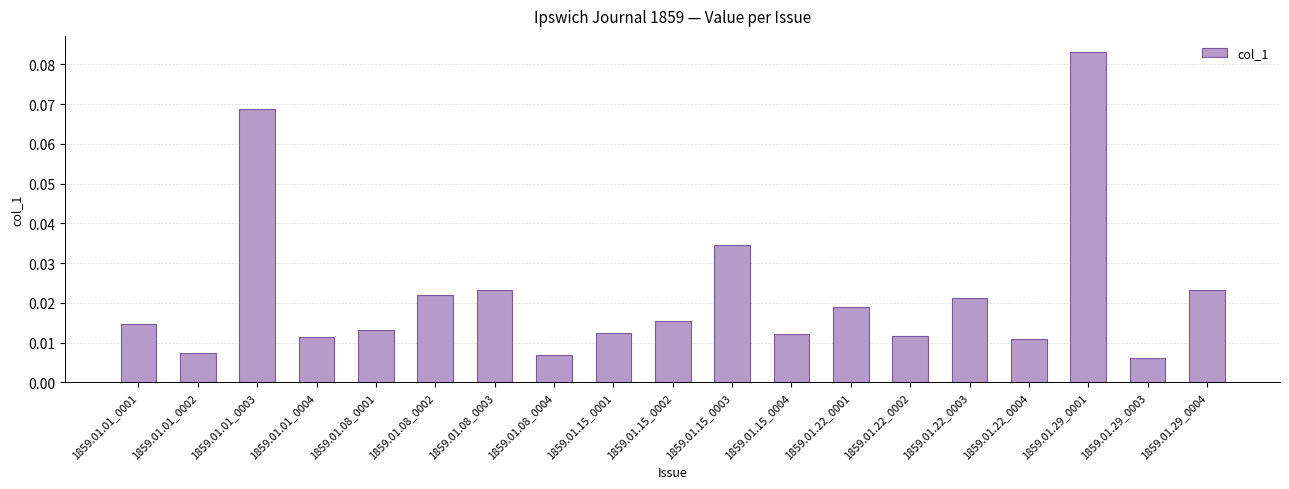

What is the sum of all values?

0.4